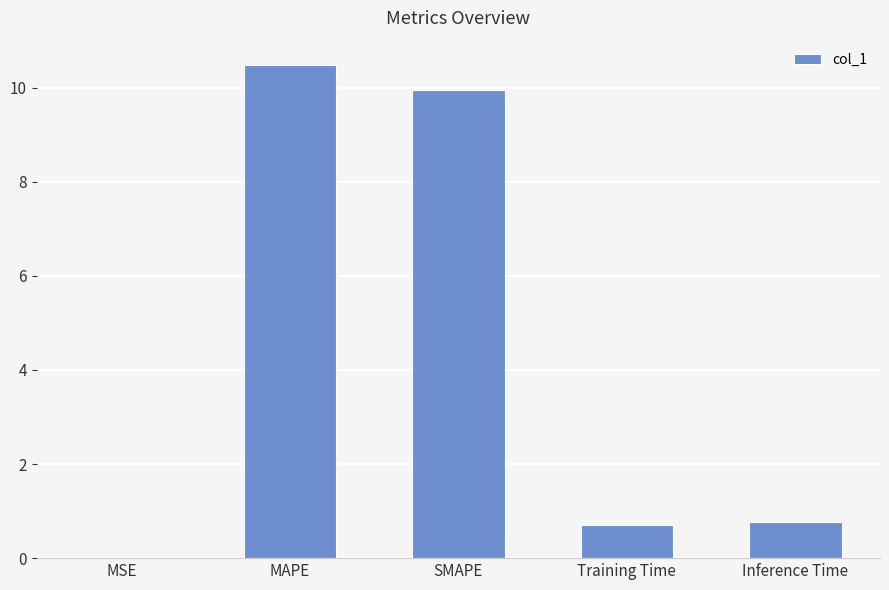

The chart shows a value of 0.7 at Training Time. True or false?

True